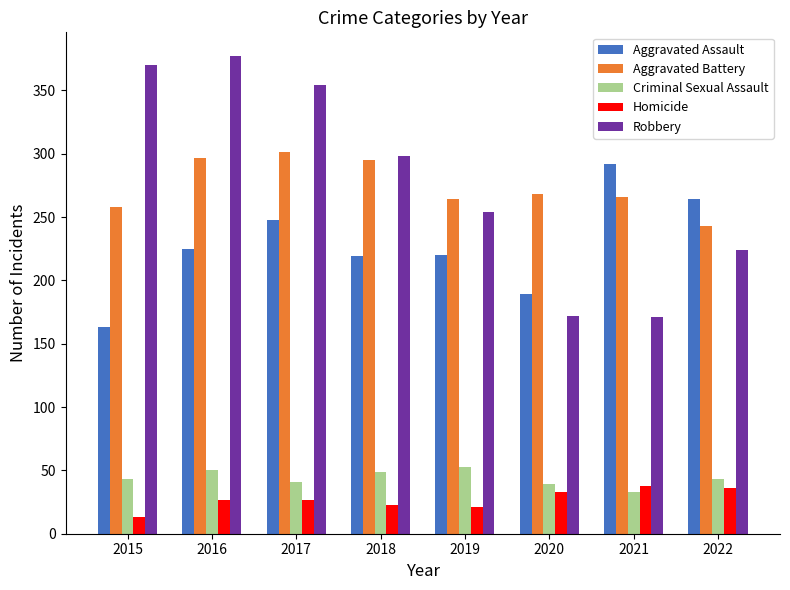

How many data points does each series have?

8